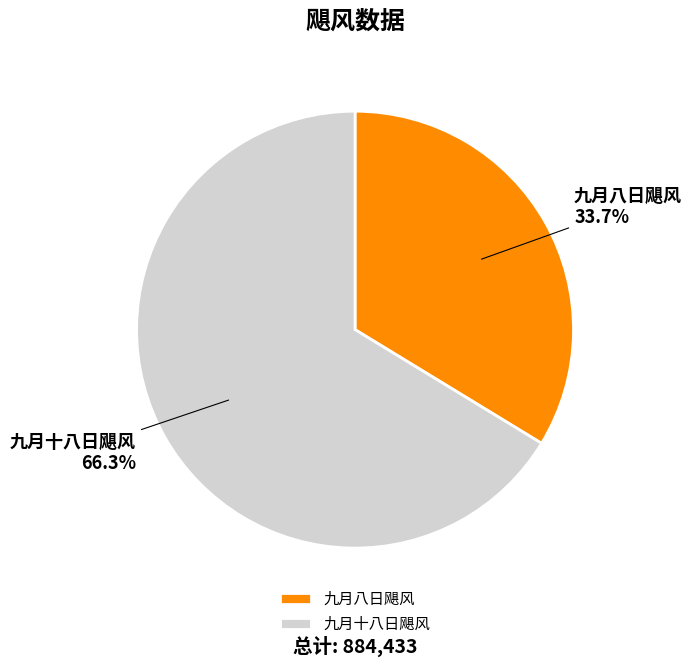

Rank the categories by value from lowest to highest.

九月八日飓风, 九月十八日飓风